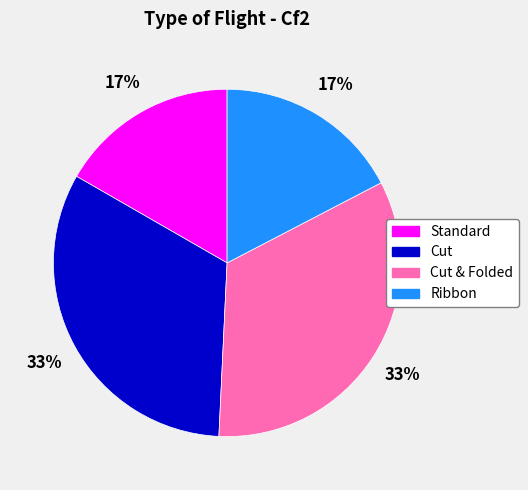

Does any single category account for the majority?

No